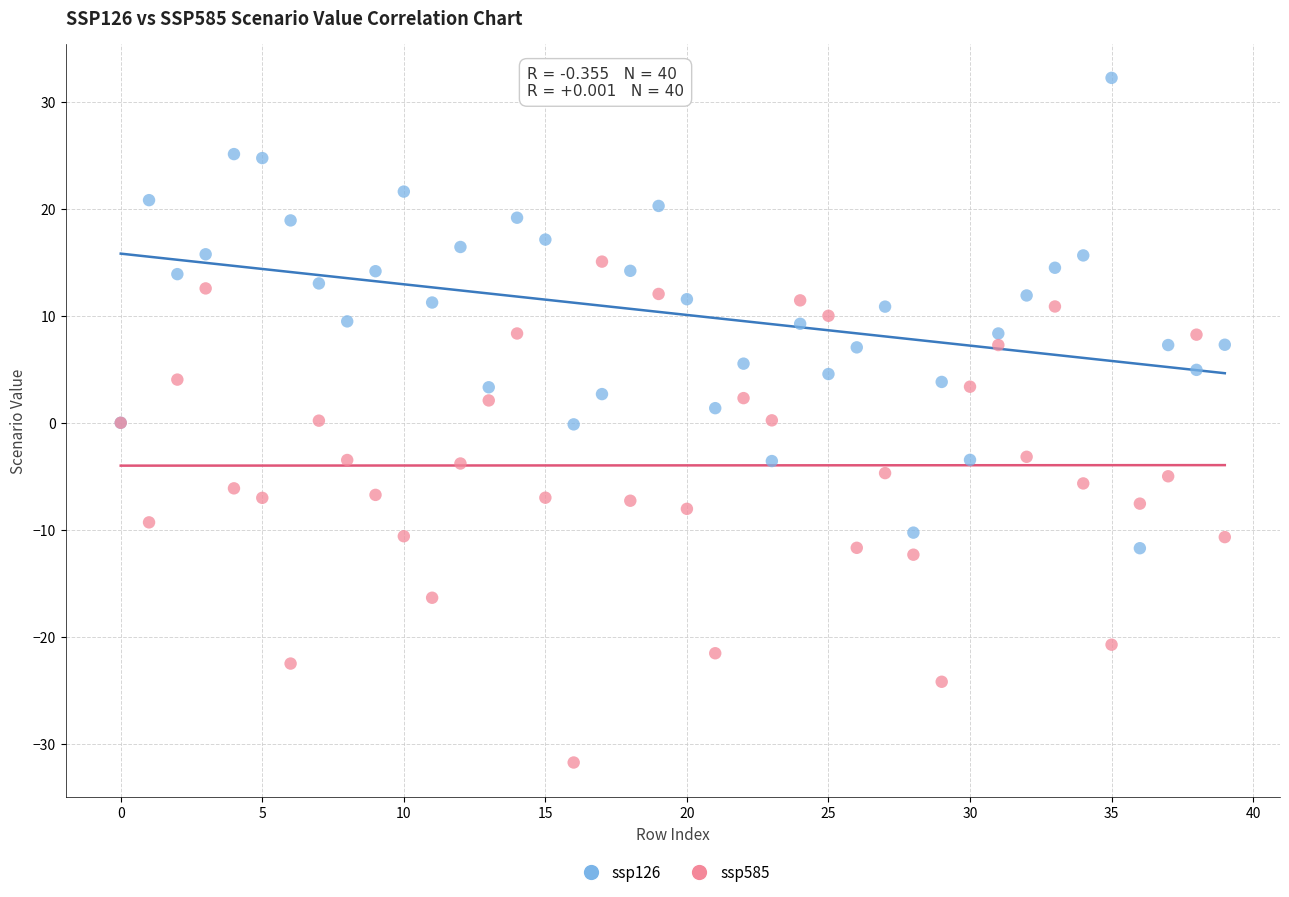

Which series contains the lowest Y value?

ssp585